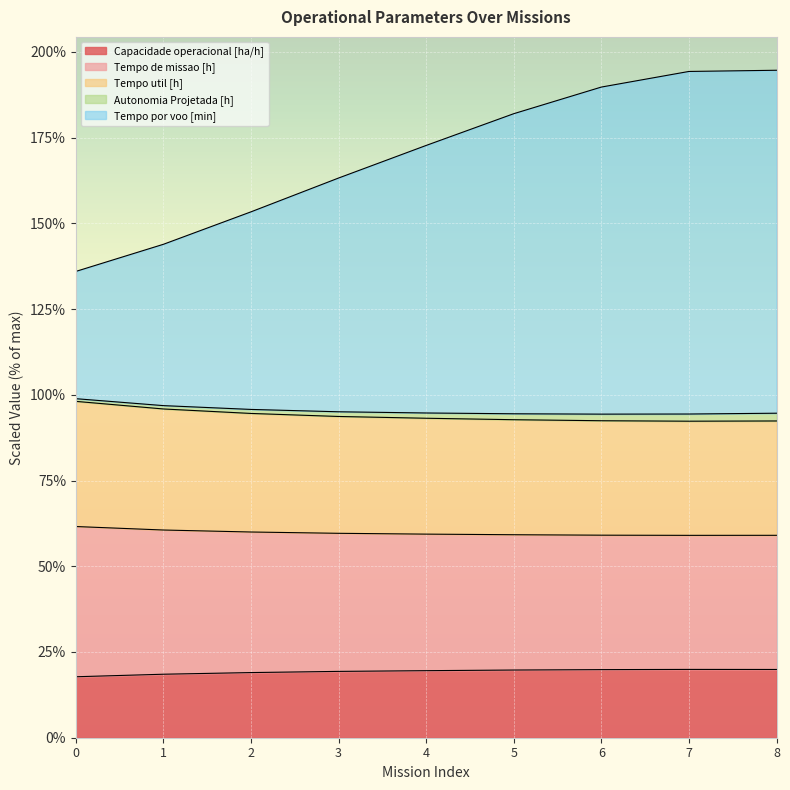

What is the highest value of the Capacidade operacional [ha/h] series?

19.9